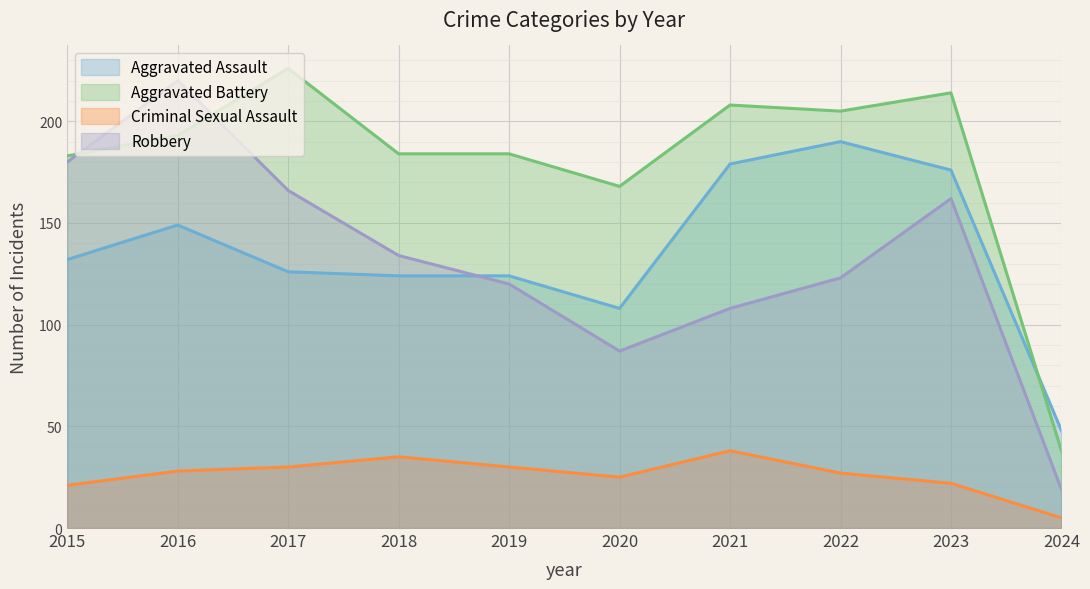

What is the maximum value for Criminal Sexual Assault?

38